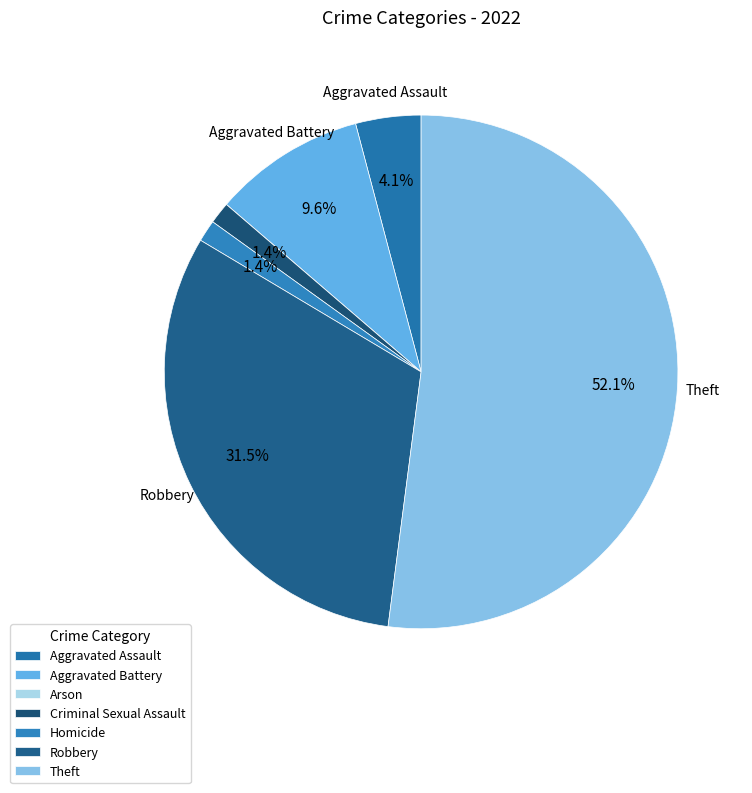

Is there any slice that represents more than half of the pie?

Yes